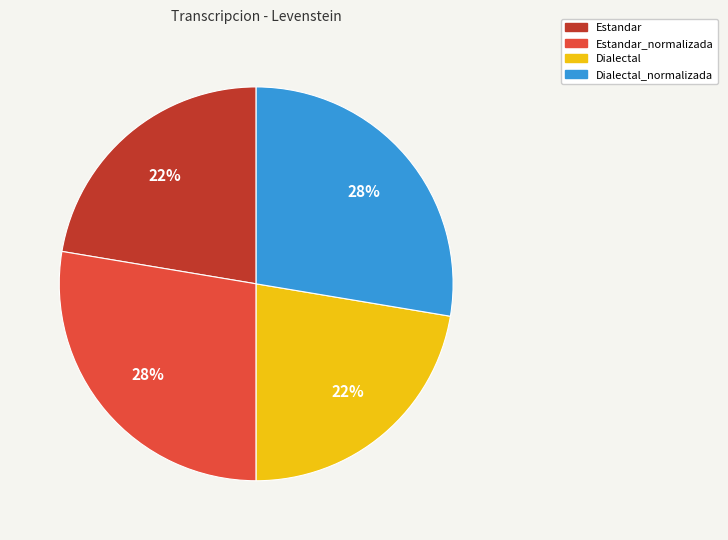

How many slices are in this pie chart?

4